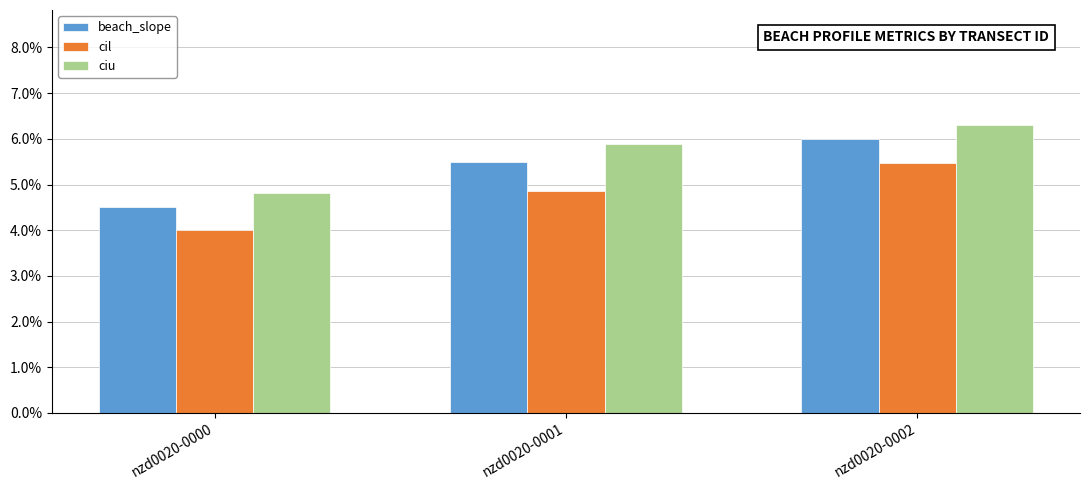

At which label does ciu reach its peak?

nzd0020-0002